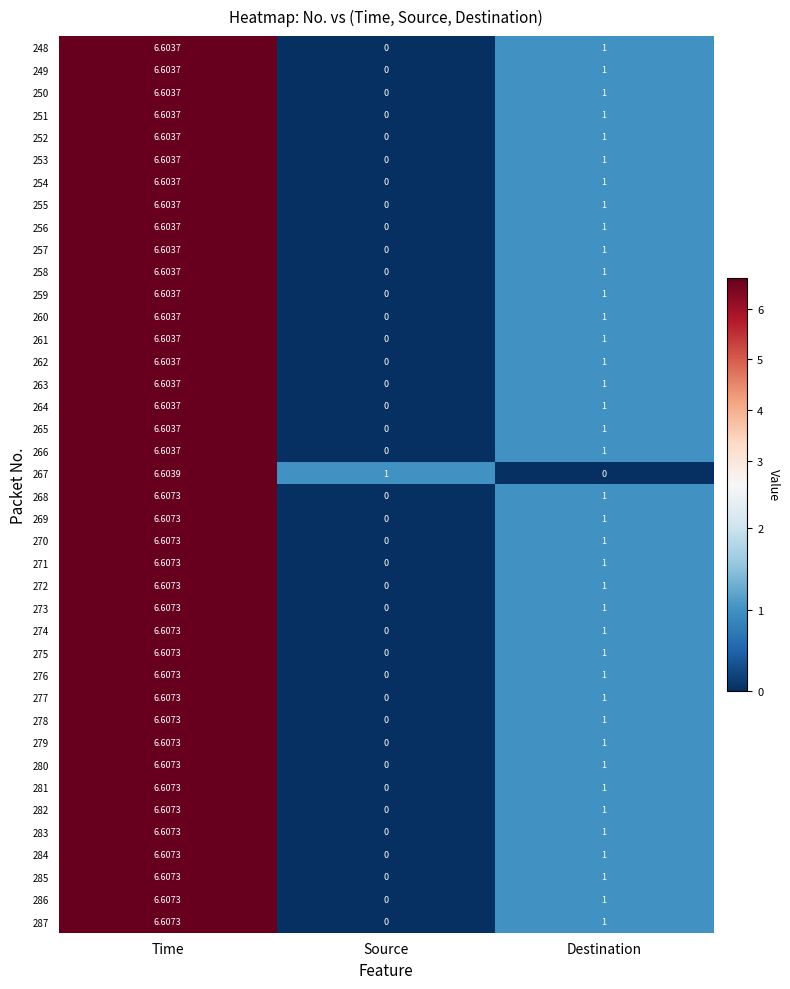

At which label does 250 reach its peak?

Time